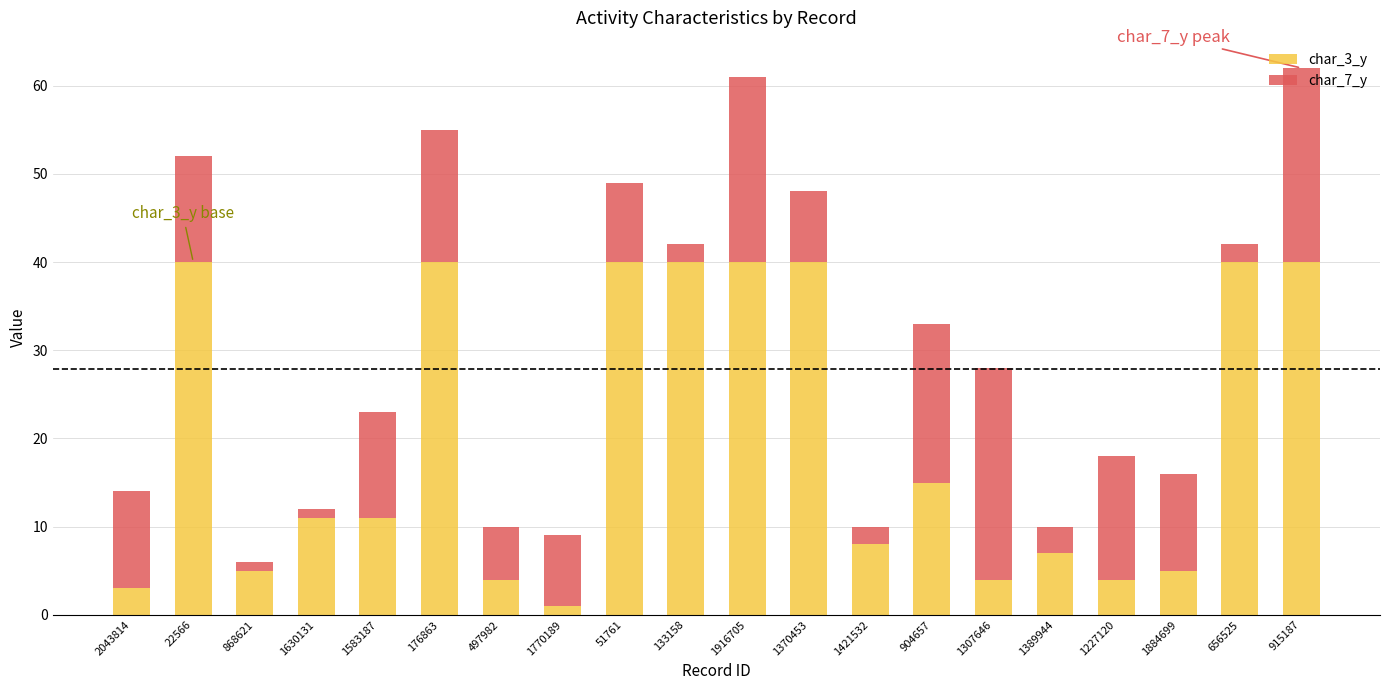

What is the total value across all series at 133158?

42